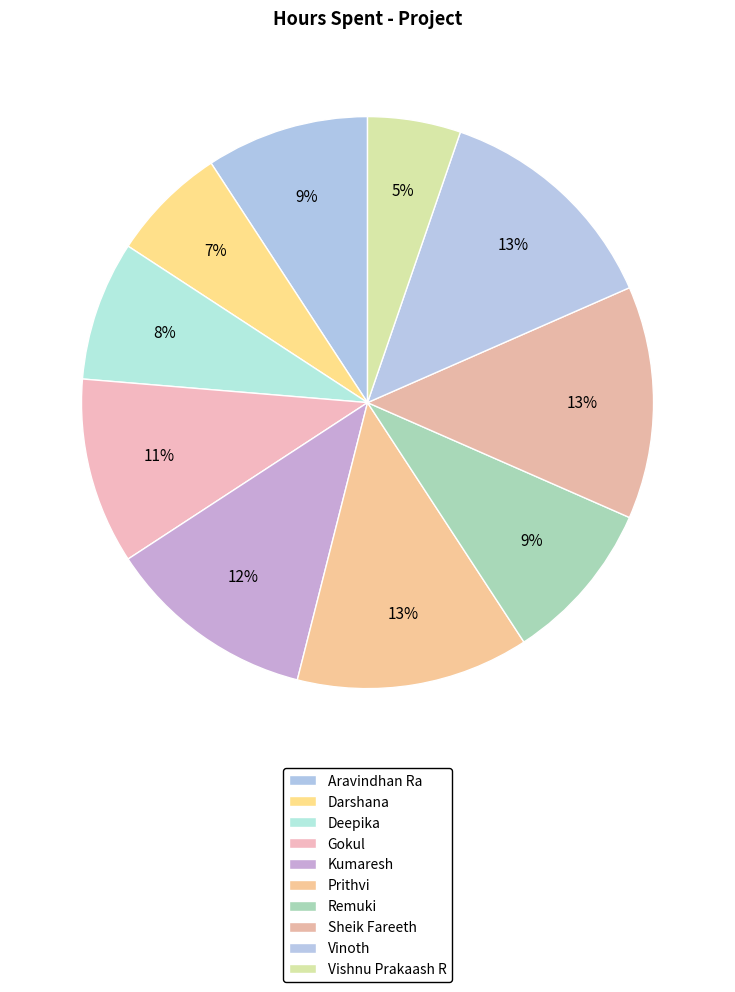

To the nearest percent, what is the difference between the Vinoth and Gokul slice percentages?

3%